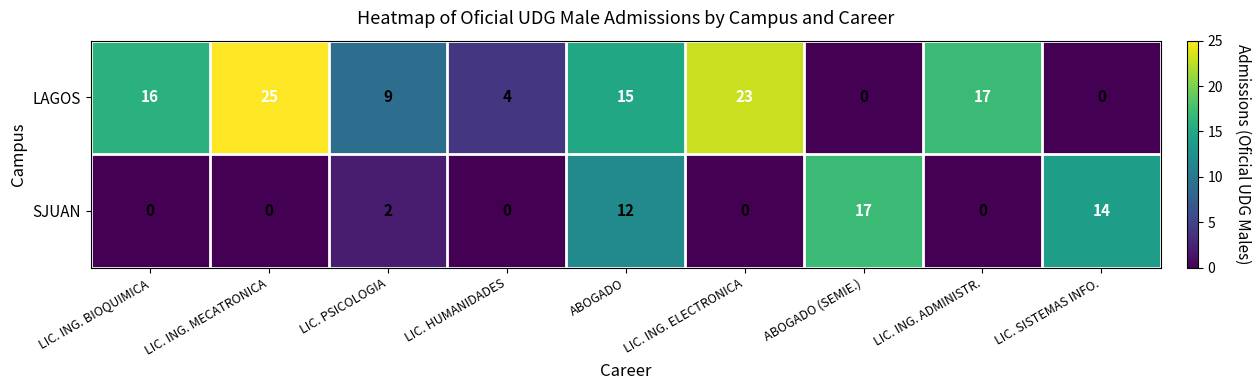

Reading left to right, what are all the values shown in this chart?

LAGOS: LIC. ING. BIOQUIMICA=16	LIC. ING. MECATRONICA=25	LIC. PSICOLOGIA=9	LIC. HUMANIDADES=4	ABOGADO=15	LIC. ING. ELECTRONICA=23	ABOGADO (SEMIE.)=0	LIC. ING. ADMINISTR.=17	LIC. SISTEMAS INFO.=0
SJUAN: LIC. ING. BIOQUIMICA=0	LIC. ING. MECATRONICA=0	LIC. PSICOLOGIA=2	LIC. HUMANIDADES=0	ABOGADO=12	LIC. ING. ELECTRONICA=0	ABOGADO (SEMIE.)=17	LIC. ING. ADMINISTR.=0	LIC. SISTEMAS INFO.=14